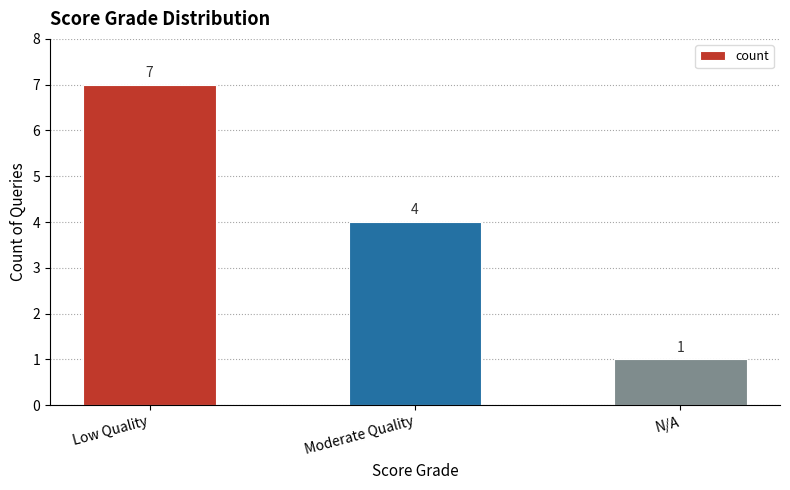

The value at Low Quality is 3. True or false?

False